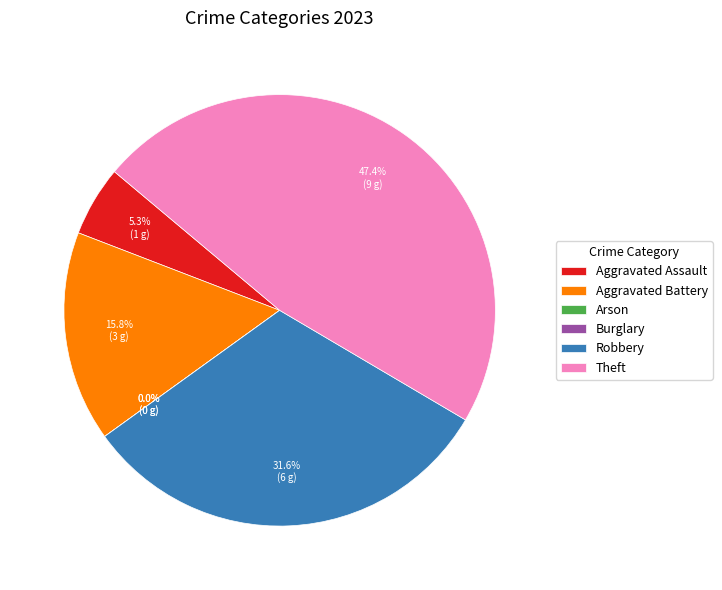

What percentage is the Robbery slice, to the nearest percent?

32%